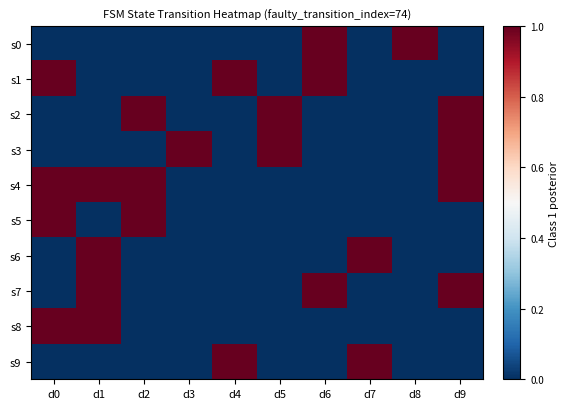

What is the difference between the highest and lowest values at d2?

1